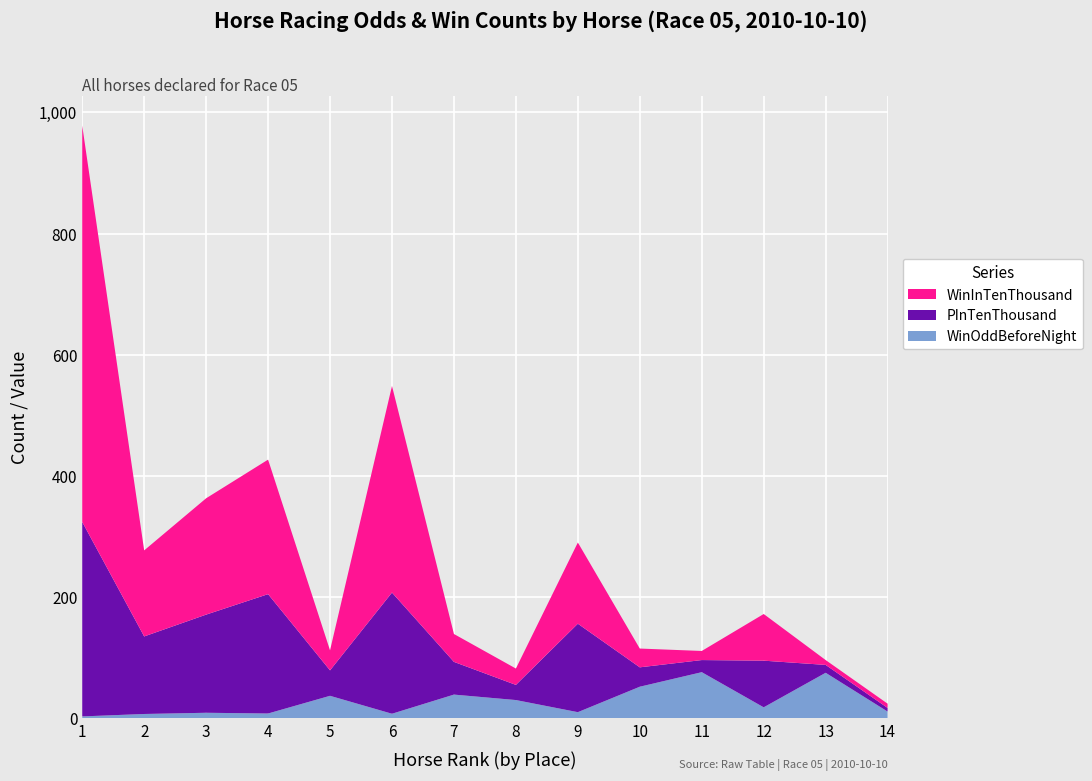

Reading right to left, extract all data points from this chart.

WinInTenThousand: 14=7.0	13=8.0	12=77.0	11=15.0	10=31.0	9=134.0	8=27.0	7=46.0	6=341.0	5=33.0	4=222.0	3=192.0	2=142.0	1=654.0
PInTenThousand: 14=6.0	13=13.0	12=77.0	11=20.0	10=32.0	9=146.0	8=25.0	7=54.0	6=200.0	5=42.0	4=197.0	3=162.0	2=128.0	1=321.0
WinOddBeforeNight: 14=11.0	13=75.0	12=18.0	11=76.0	10=52.0	9=10.0	8=30.0	7=39.0	6=7.4	5=37.0	4=7.8	3=9.0	2=7.0	1=3.0